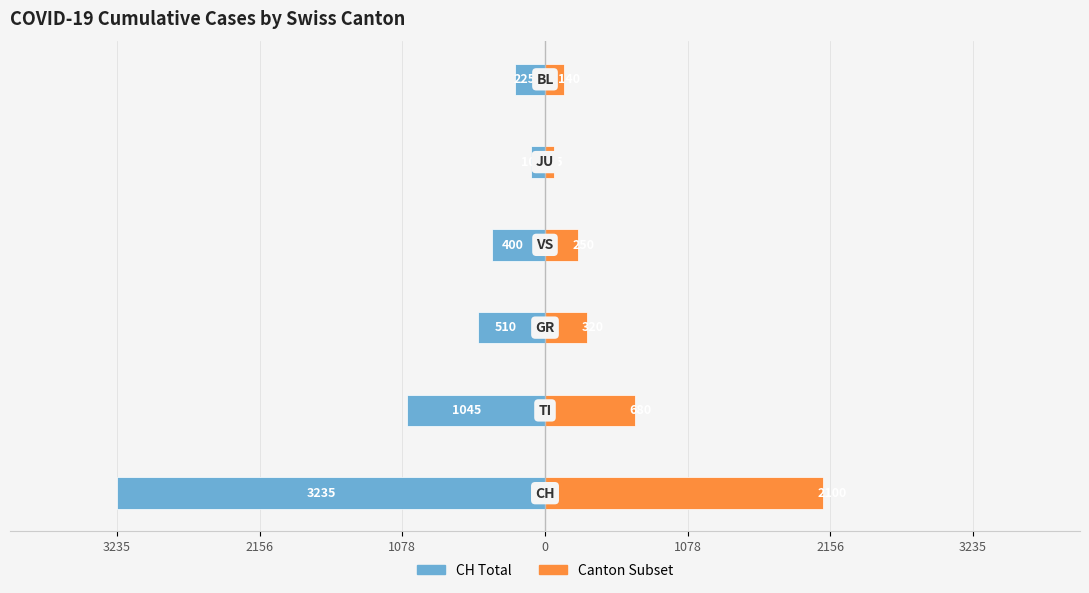

Which series has the widest spread of values?

Cumulative CH Total